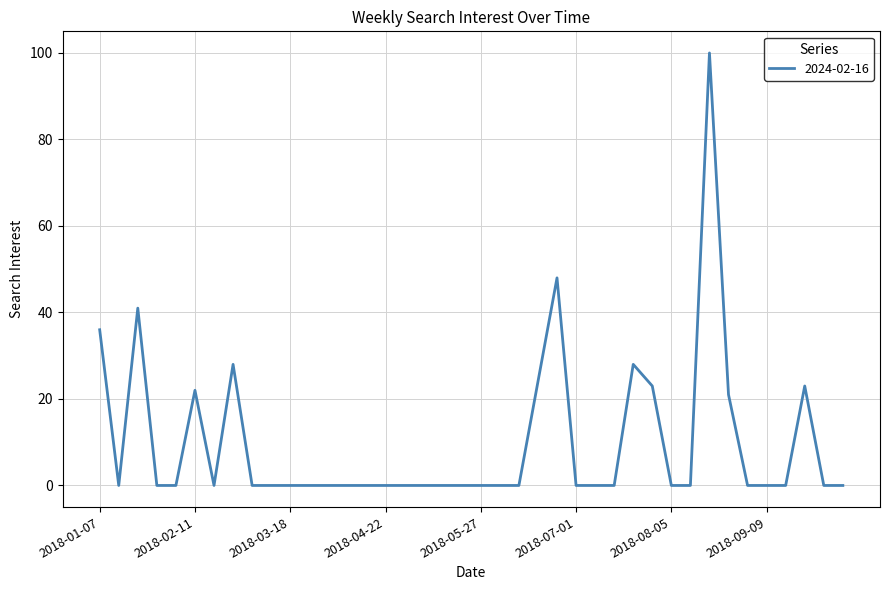

What is the difference between the maximum and minimum values?

100